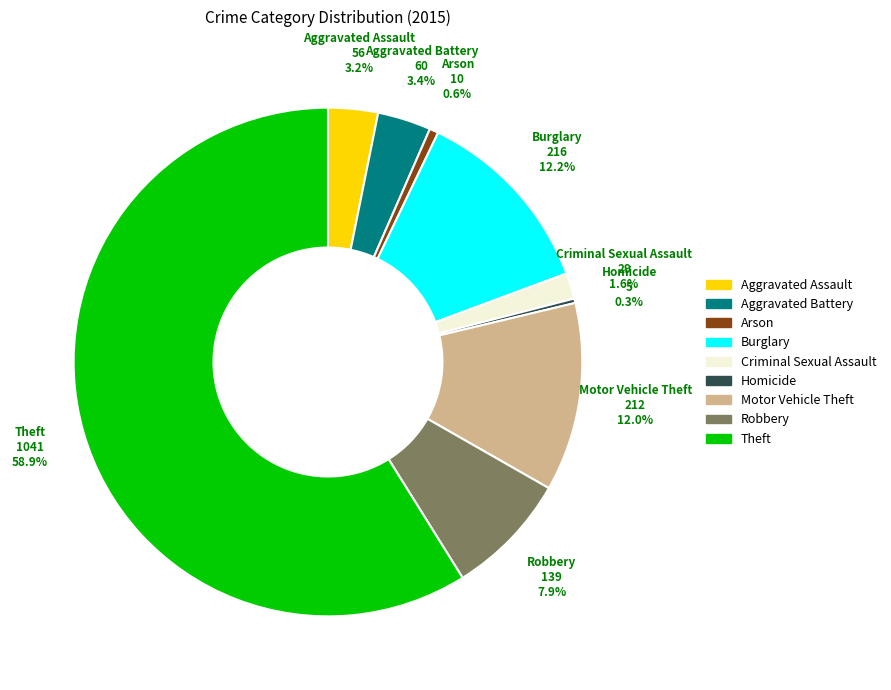

Does Theft represent more than half of the total?

Yes